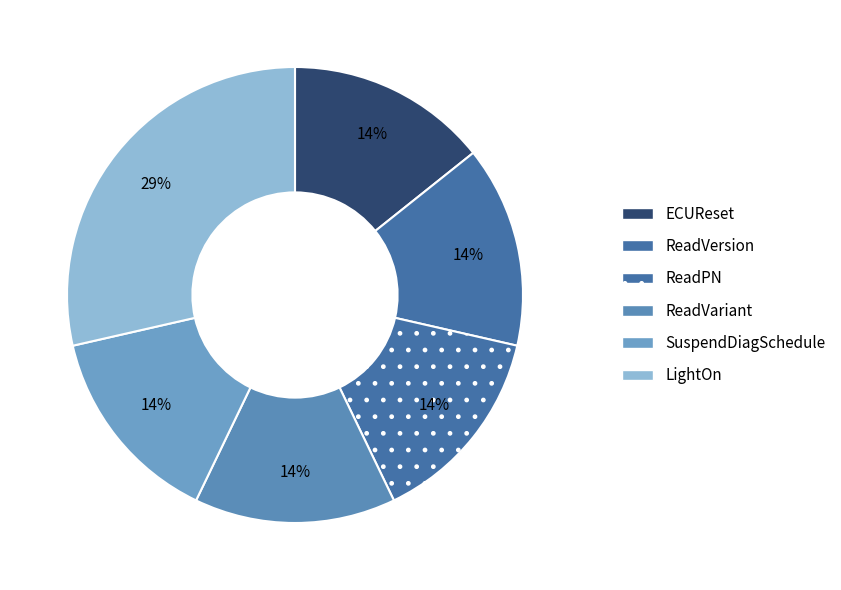

To the nearest percent, what portion does ECUReset represent?

14%